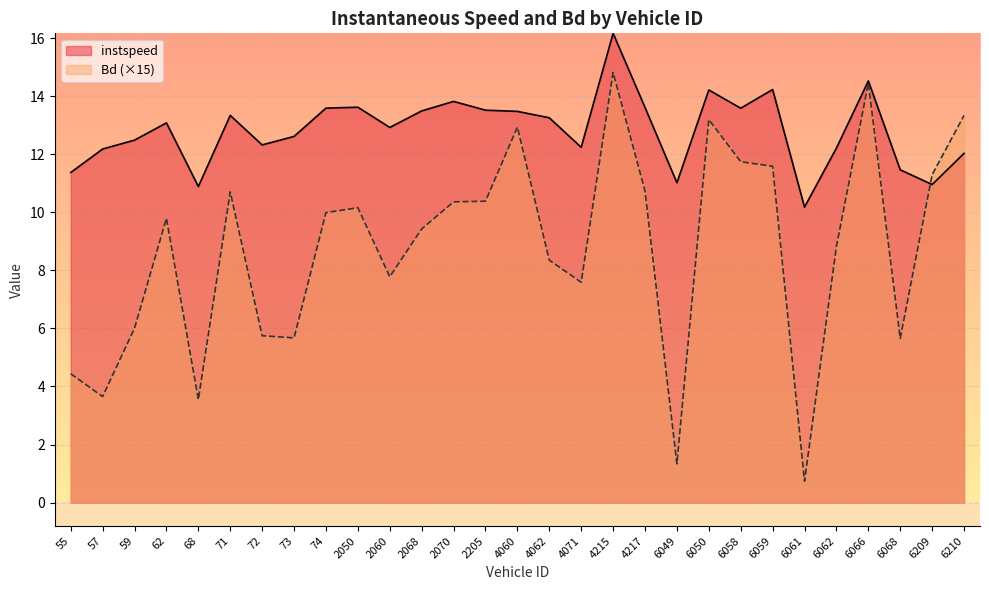

What is the highest value of the instspeed series?

16.2